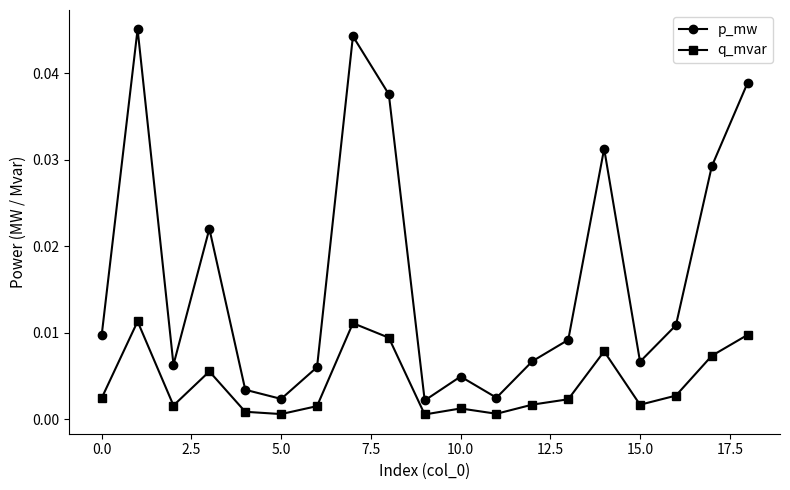

True or false: p_mw and q_mvar intersect in this chart.

False